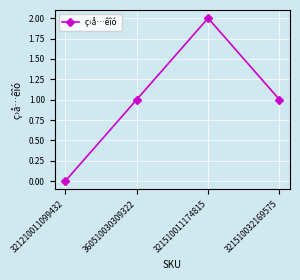

Count the number of categories in the chart.

4